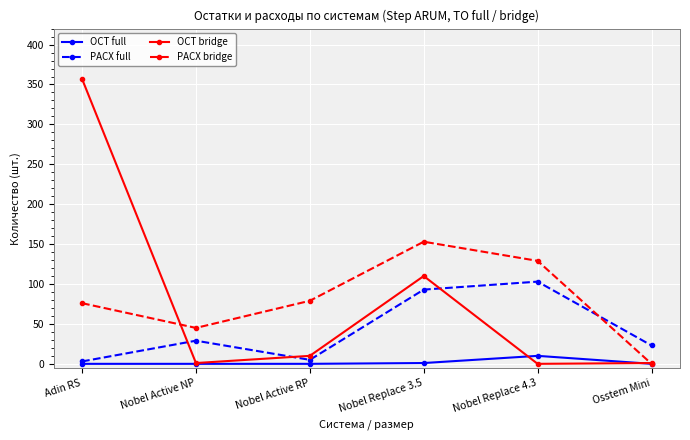

What is the value of the ОСТ bridge point at the 4th from the left?

110